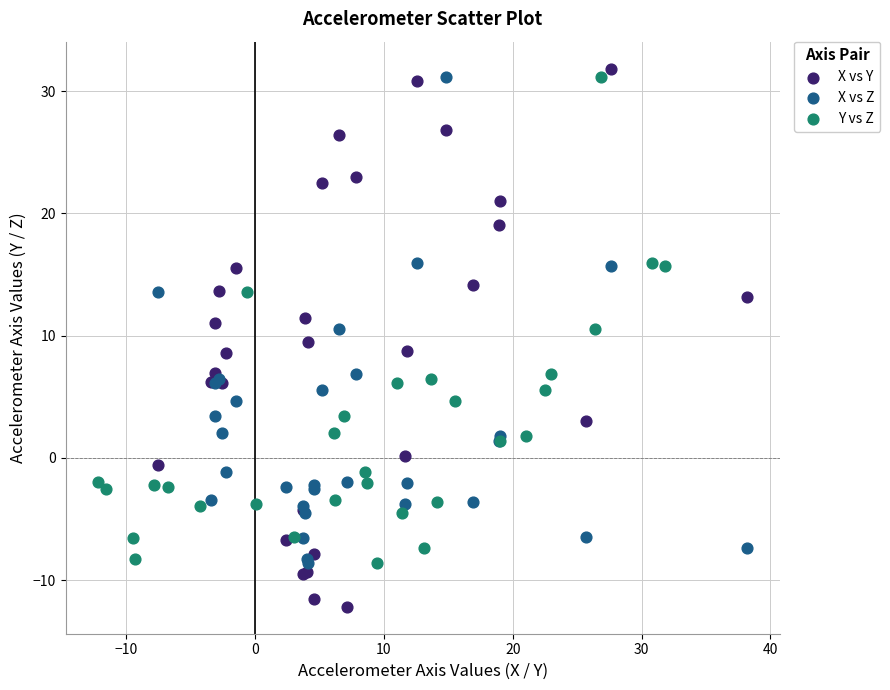

Which series has the widest spread of Y values?

X vs Y